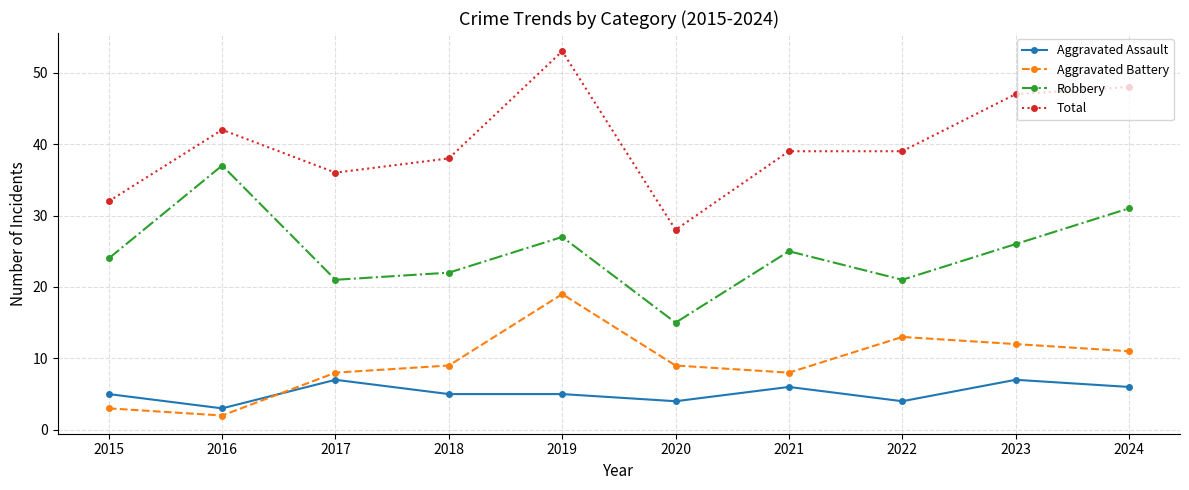

Which series has the largest total across all categories?

Total